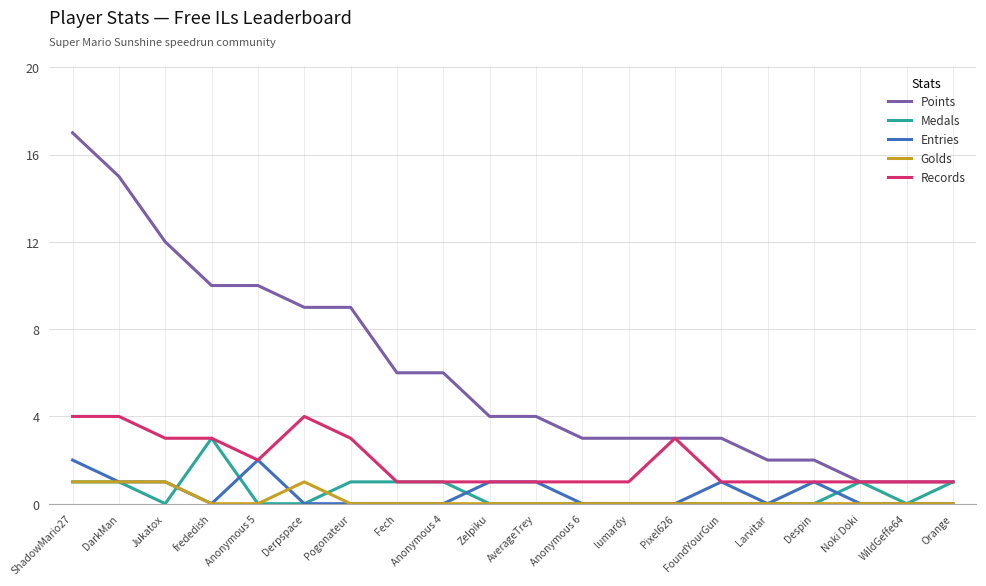

Is it true that Records equals 1 at Fech?

True